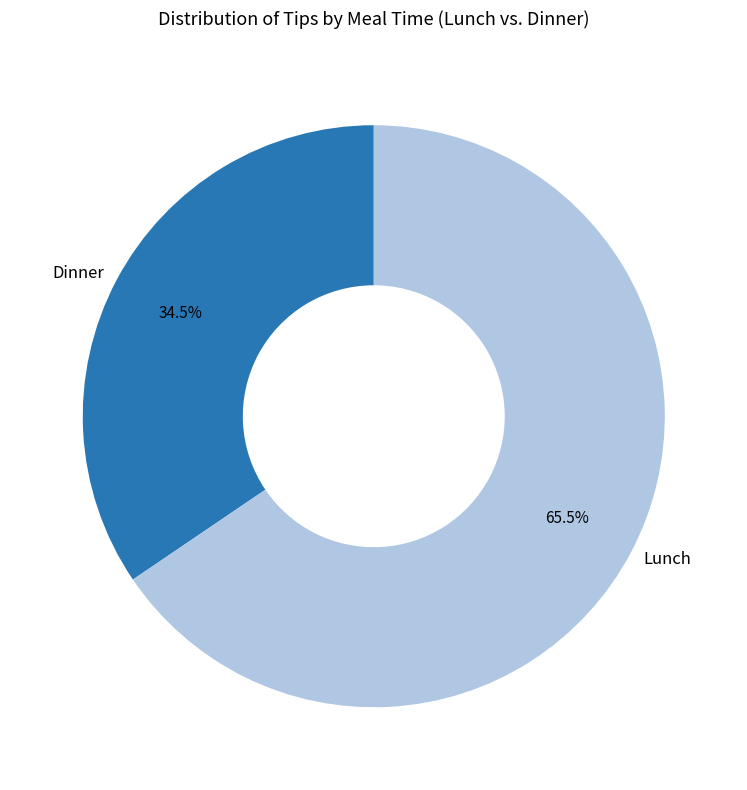

Does any single category account for the majority?

Yes